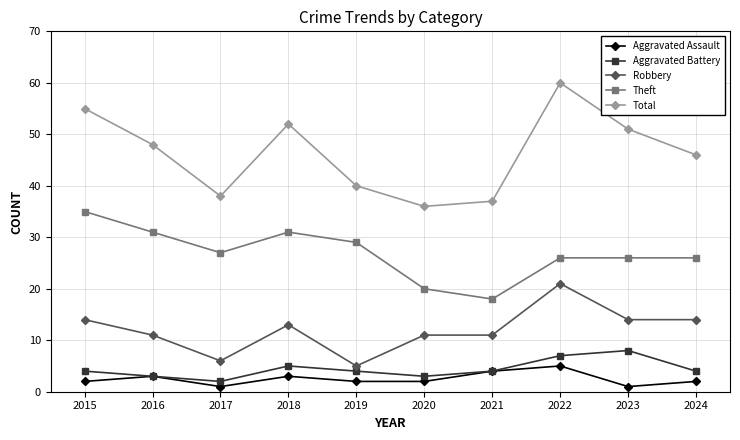

True or false: Theft has more than 0 points higher than both neighbors.

True